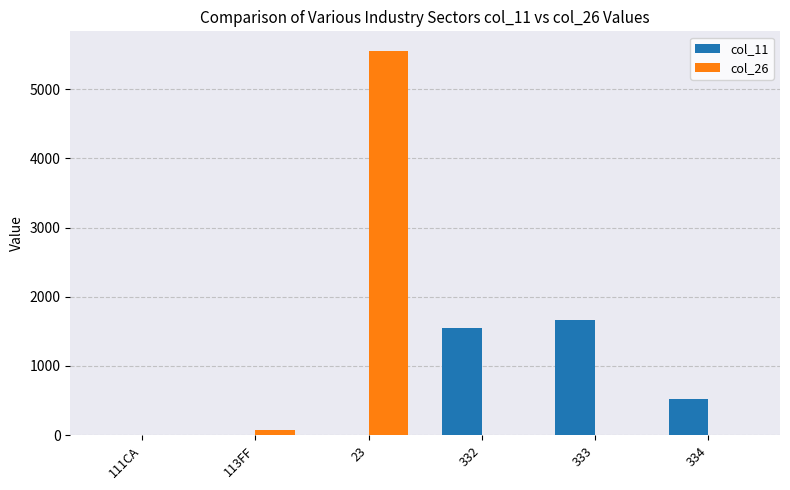

The value of col_26 at 111CA is 0. True or false?

True